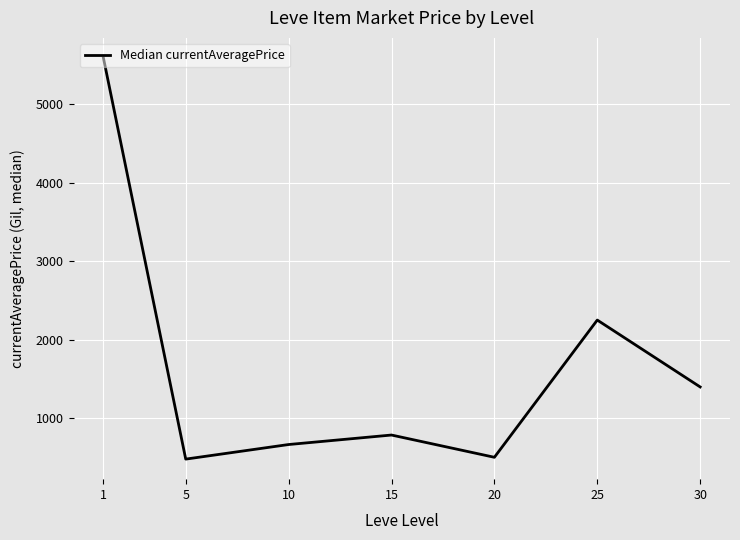

True or false: the data has more than 2 interior local peaks.

False